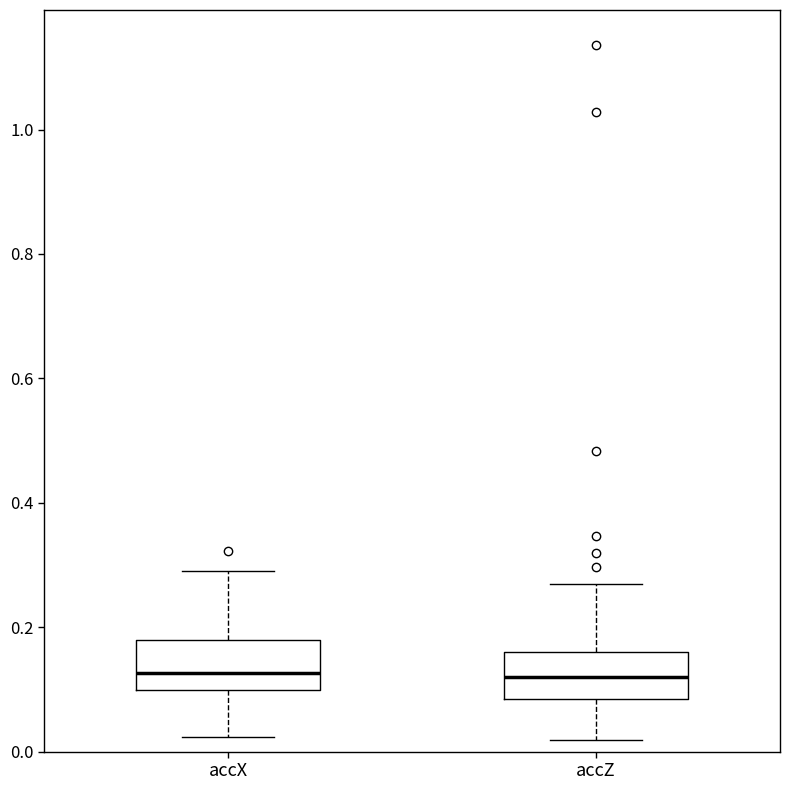

Reading left to right, transcribe this box plot: for each box, give where its median line is, the range the box spans, and where its two whiskers end, as read against the y-axis. The values are not printed on the chart, so give them approximately, as read against the axis.

accX: median 0.12, box 0.10 to 0.18, whiskers 0.02 to 0.30
accZ: median 0.12, box 0.08 to 0.16, whiskers 0.02 to 0.28